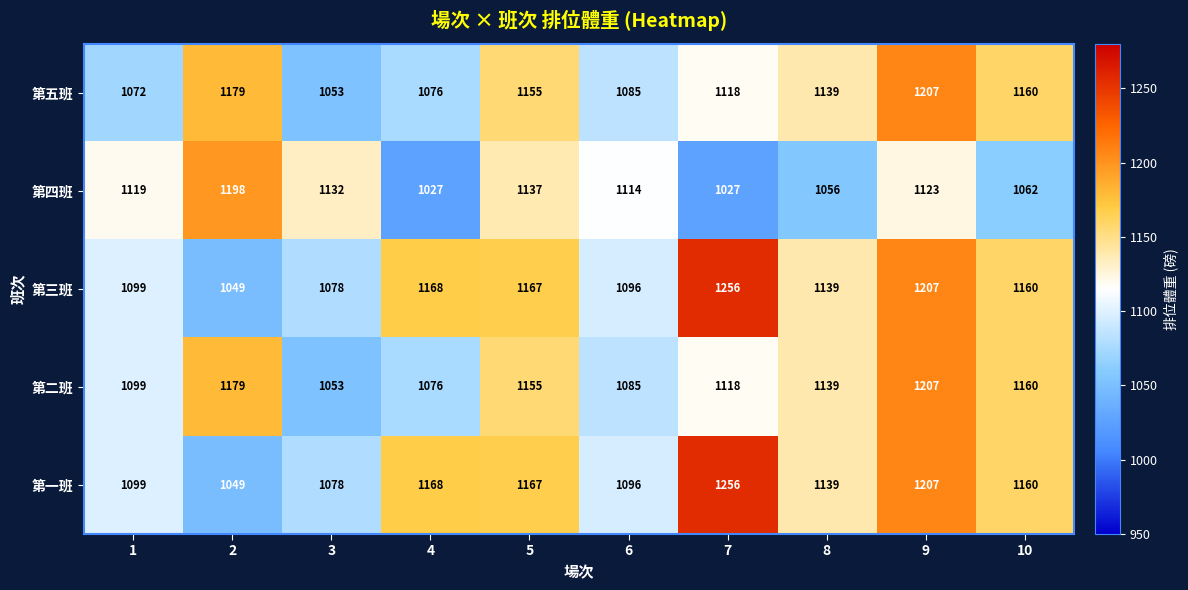

What is the difference between the 第四班 values at 10 and 1?

57